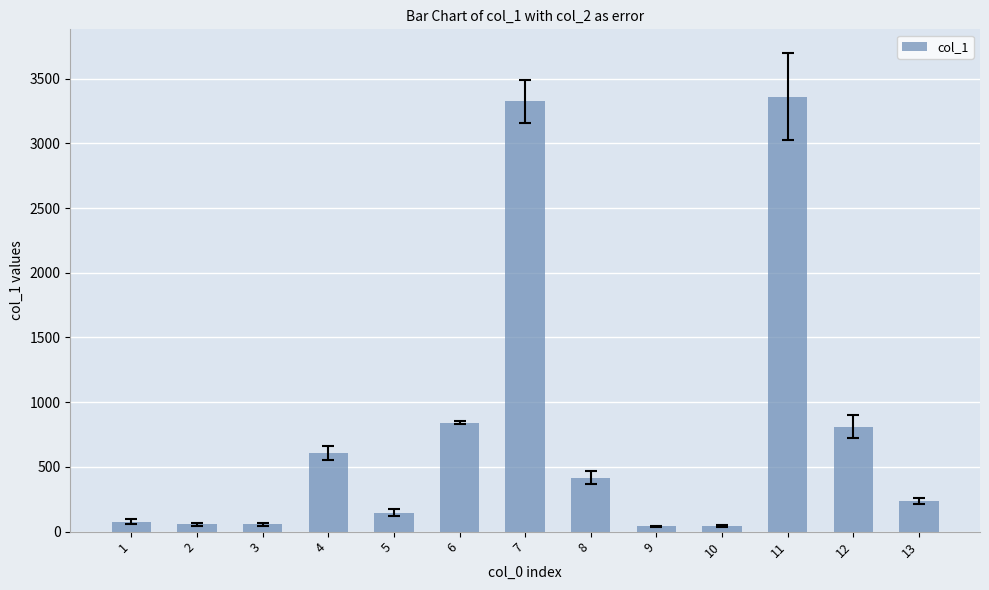

What is the change in value from 1 to 8?

+339.4